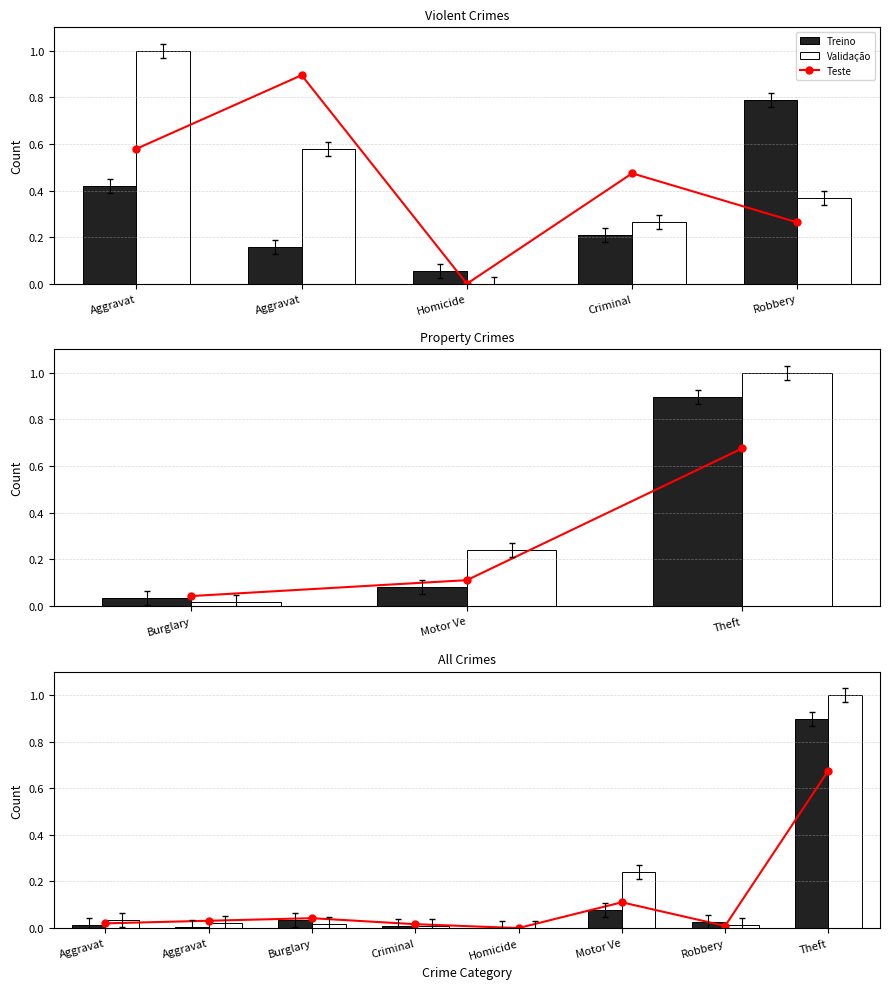

At which category is the sum across all series the highest?

Theft